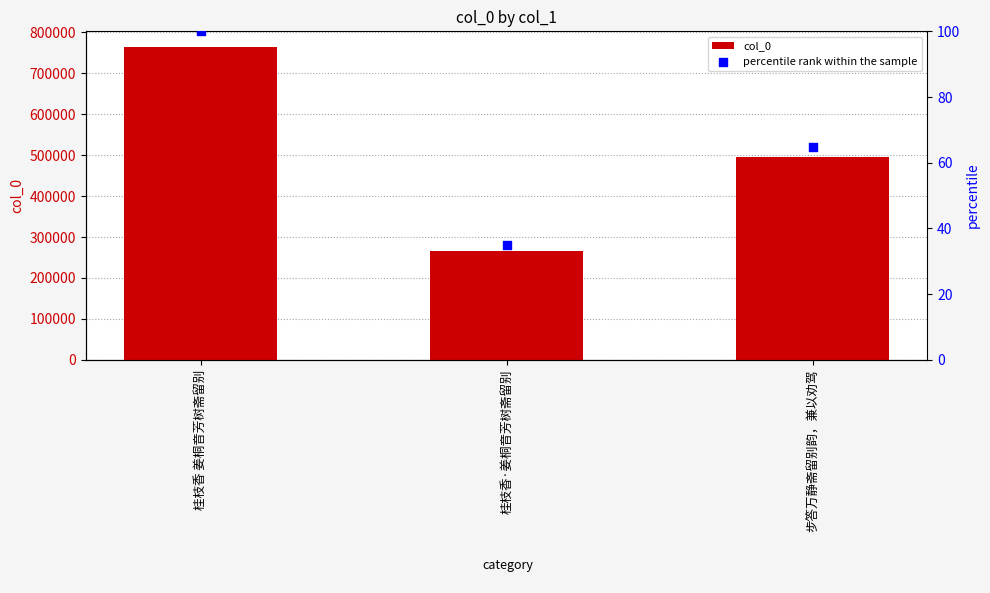

Which series contains the lowest Y value?

percentile rank within the sample